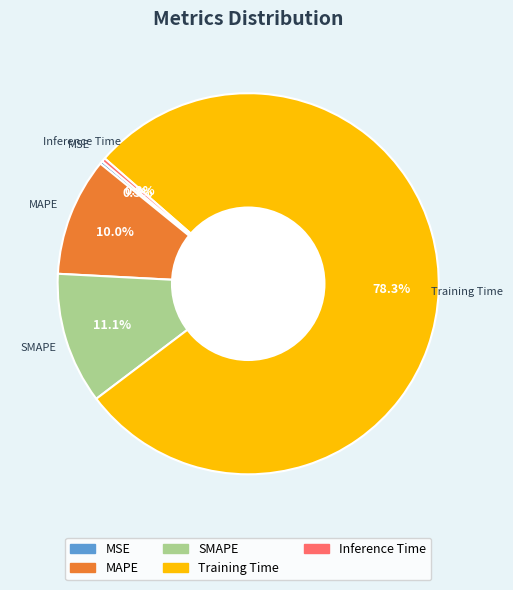

Which slice is the largest?

Training Time